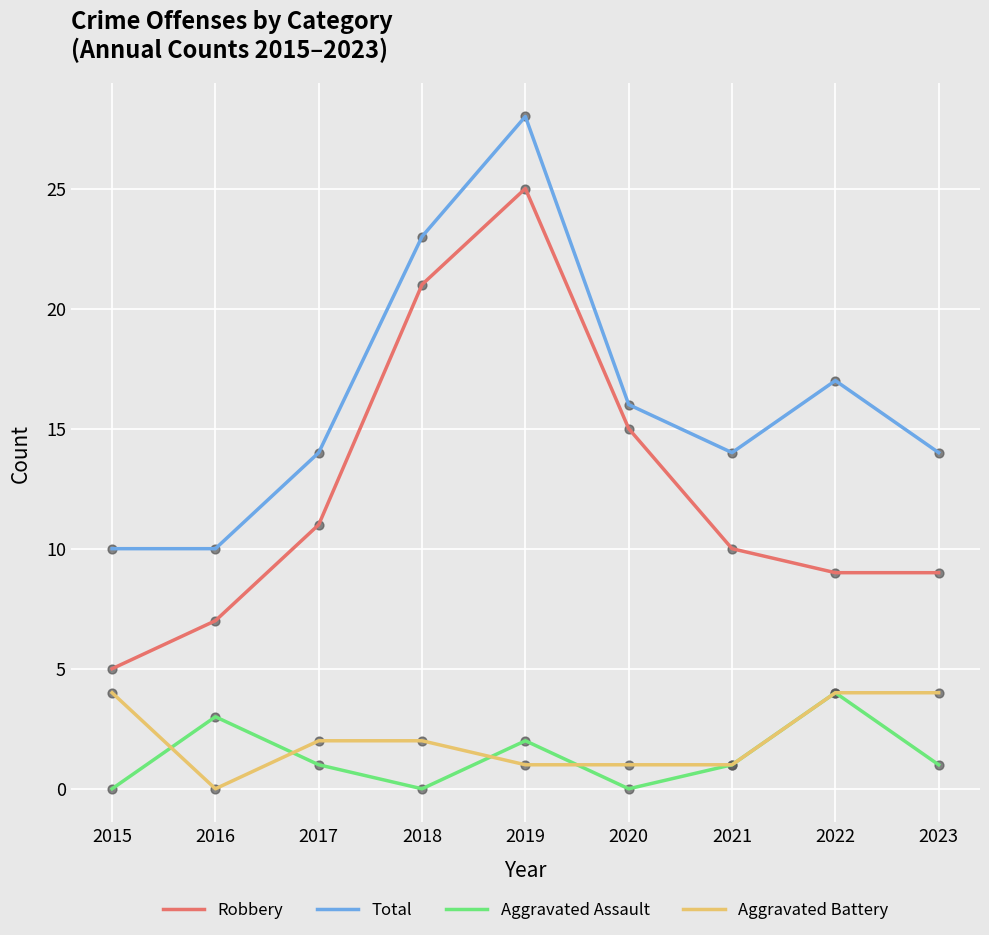

At how many categories does at least one series exceed 13?

7